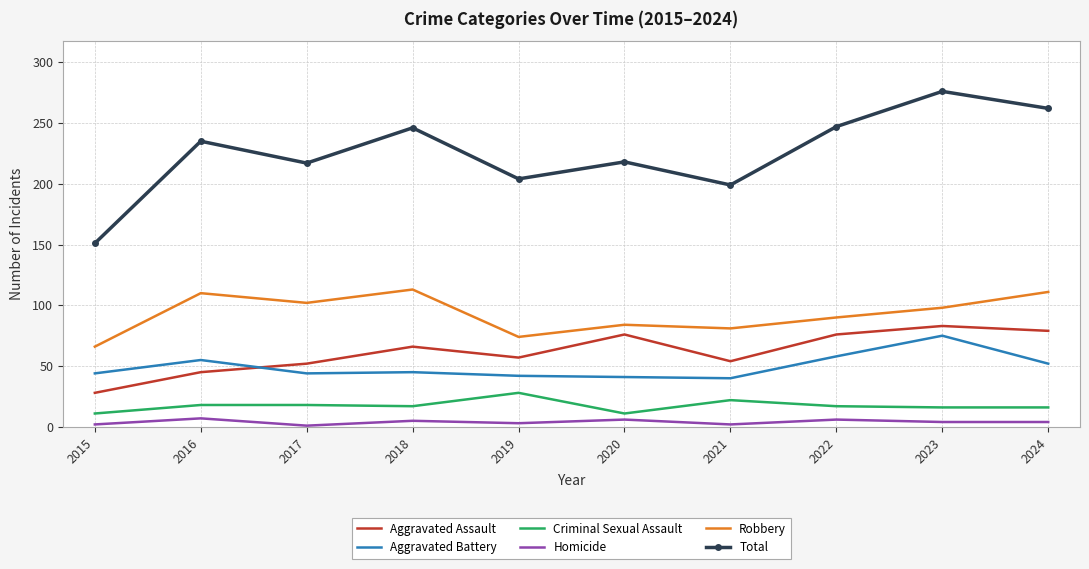

What is the spread (max minus min) of values at 2016?

228